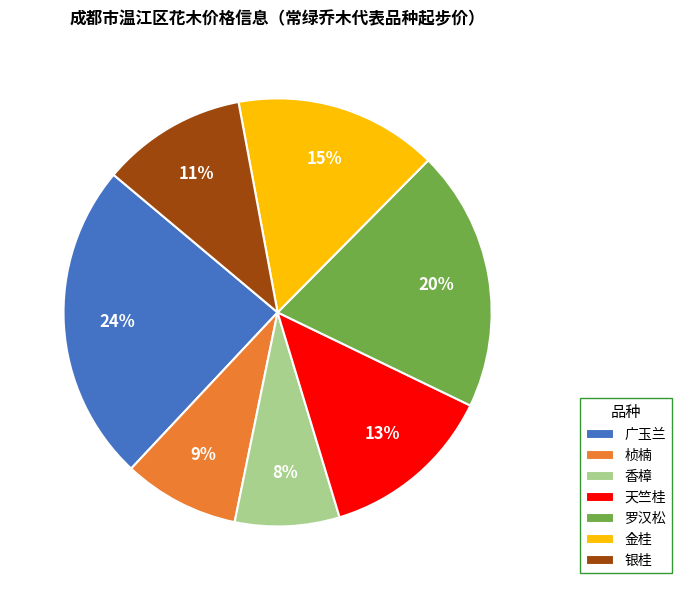

The 广玉兰 slice represents 11% of the pie. True or false?

False